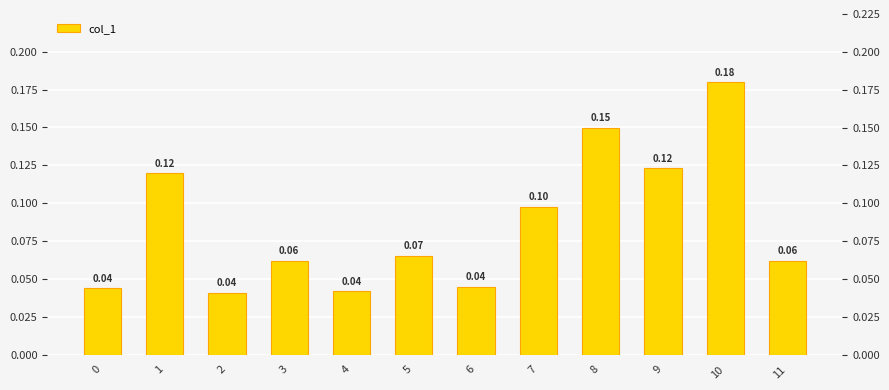

Between 3 and 2, which is larger?

3